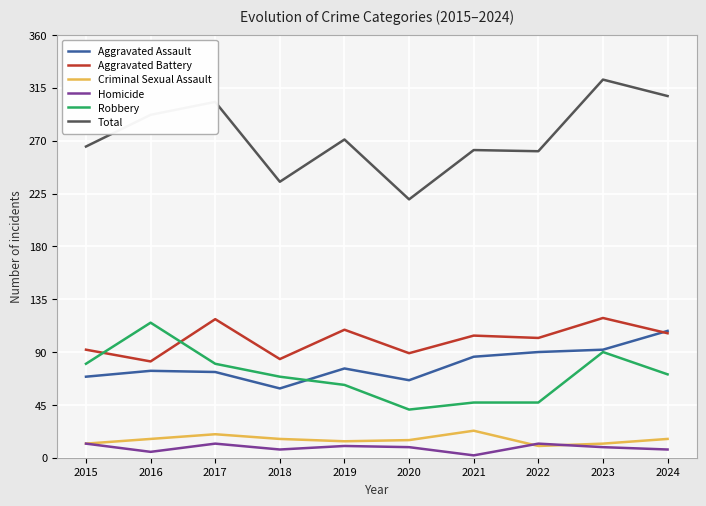

Is it true that Total equals 308 at 2024?

True